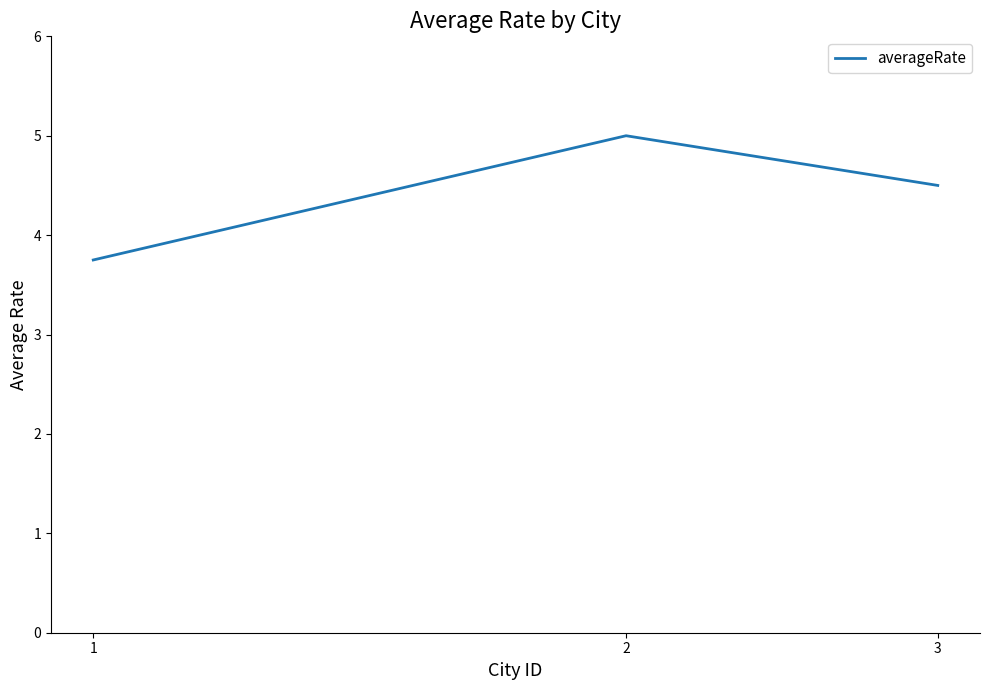

What is the minimum value shown in the chart?

3.8